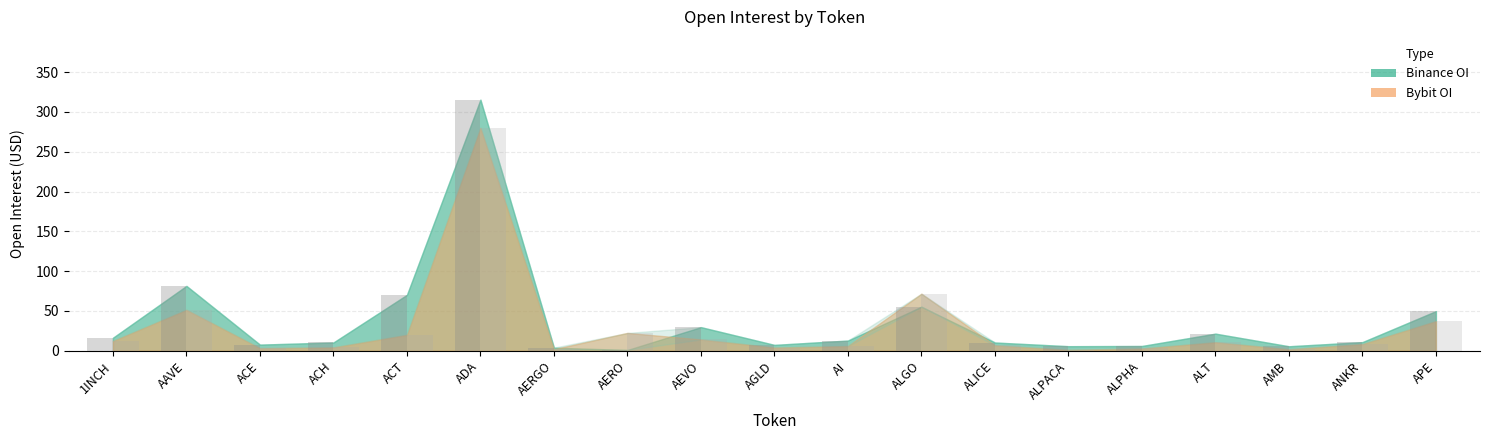

The Bybit_OI series shows 280.0 at ADA. True or false?

True